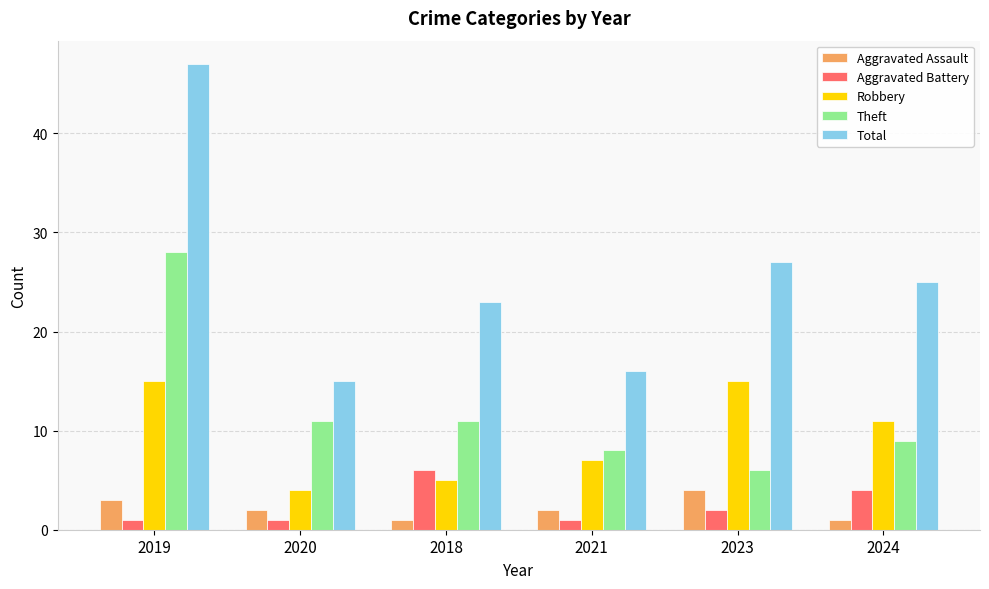

Are the bars grouped side by side (vs. stacked)?

Yes